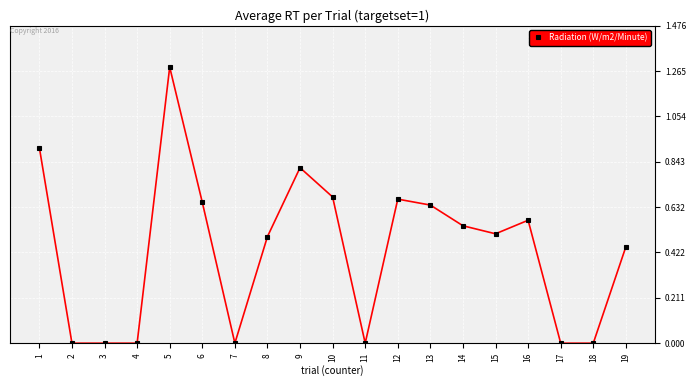

What is the sum of all values?

8.2